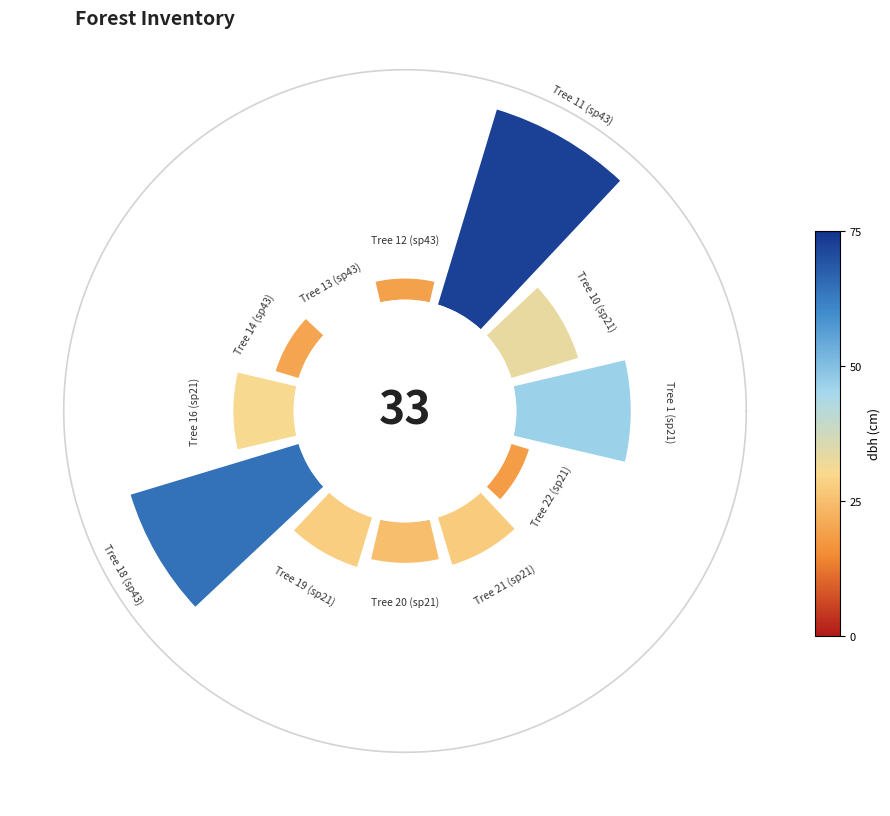

To the nearest percent, what is the difference between the largest and smallest slice percentages?

24%